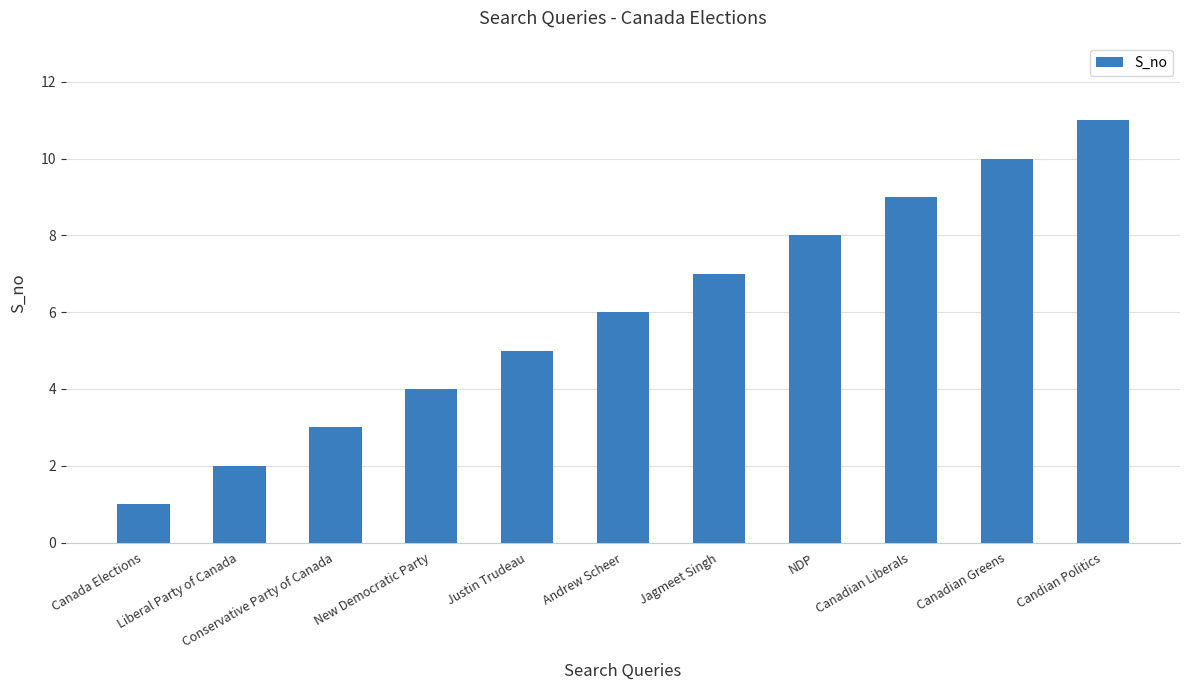

Where is the data nearest to the value 6?

Andrew Scheer